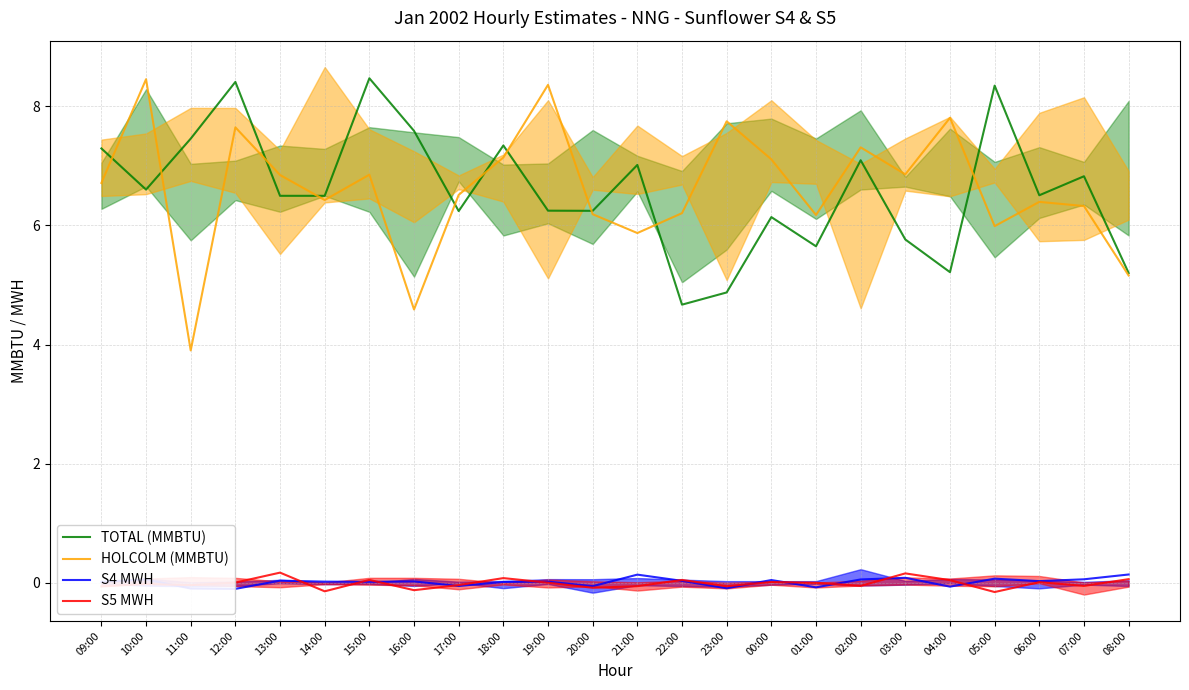

Between 16:00 and 06:00, which is larger?

16:00